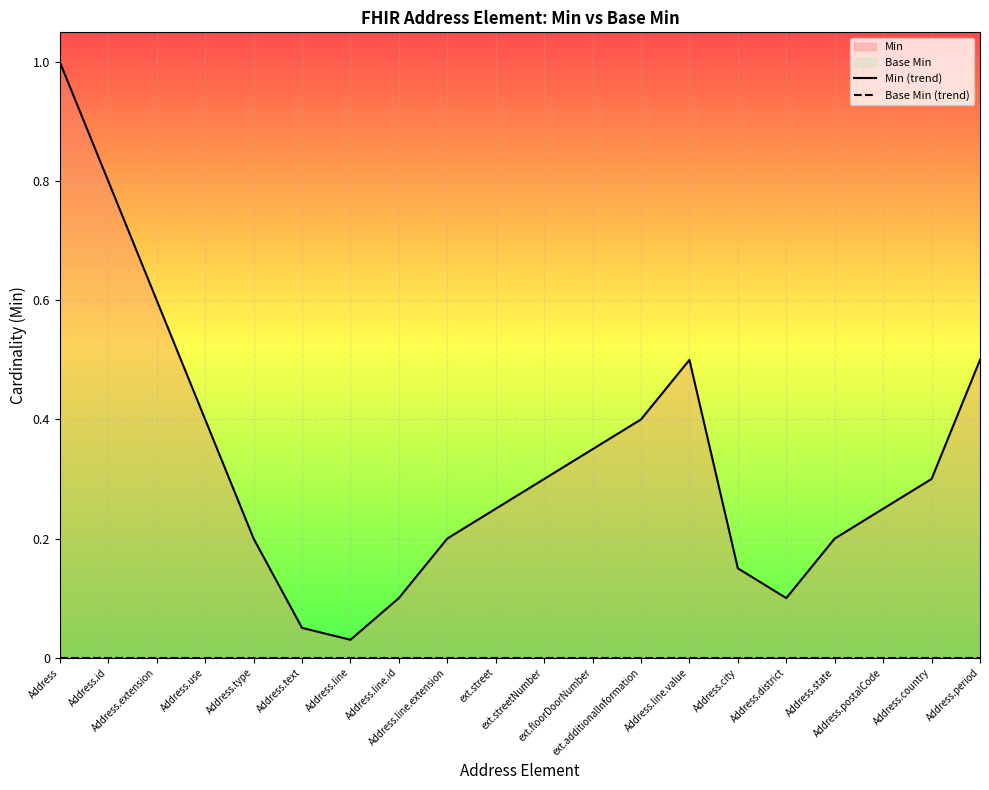

Which category has the highest value across all series?

Address